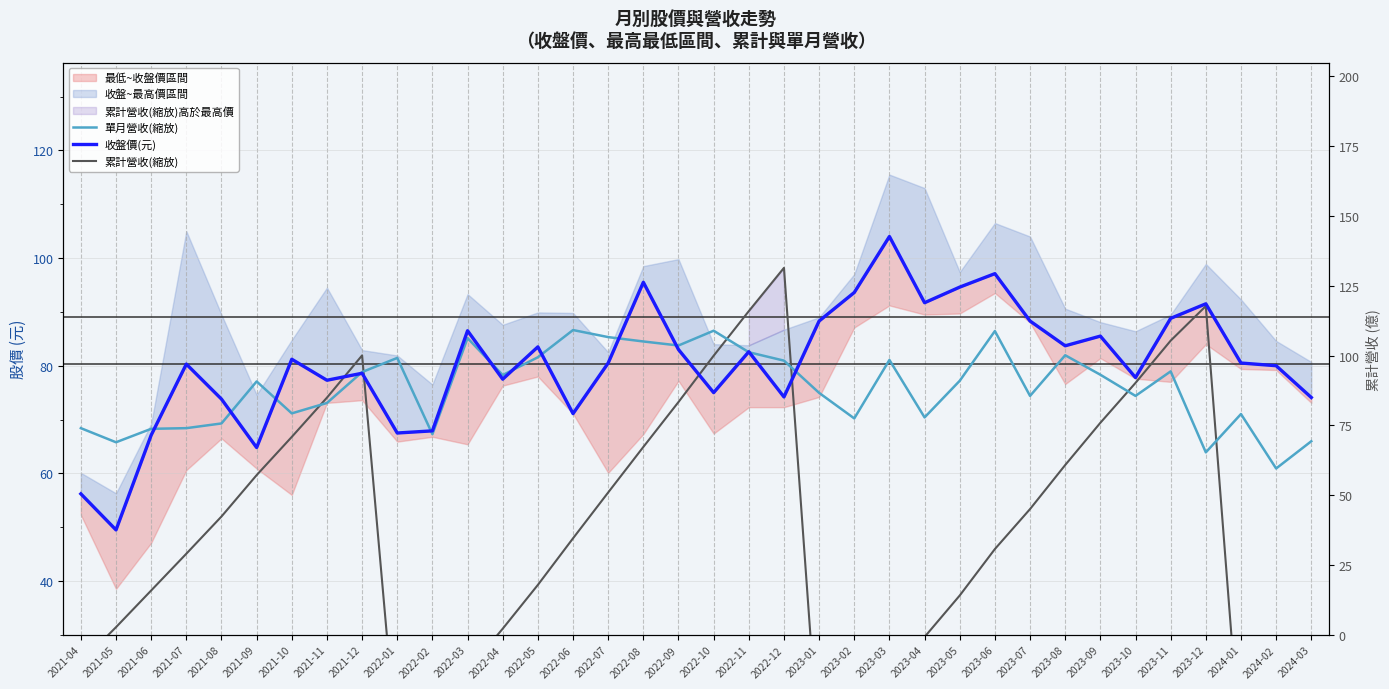

Reading left to right, extract all data points from this chart.

單月營收(縮放): 2021-04=68.4	2021-05=65.8	2021-06=68.3	2021-07=68.4	2021-08=69.3	2021-09=77.1	2021-10=71.1	2021-11=73.1	2021-12=78.8	2022-01=81.4	2022-02=67.3	2022-03=85.1	2022-04=78.3	2022-05=81.6	2022-06=86.6	2022-07=85.3	2022-08=84.5	2022-09=83.8	2022-10=86.5	2022-11=82.5	2022-12=80.9	2023-01=75.0	2023-02=70.2	2023-03=81.1	2023-04=70.4	2023-05=77.2	2023-06=86.4	2023-07=74.4	2023-08=81.9	2023-09=78.3	2023-10=74.4	2023-11=78.9	2023-12=63.9	2024-01=71.0	2024-02=60.9	2024-03=66.0
收盤價(元): 2021-04=56.2	2021-05=49.5	2021-06=67.1	2021-07=80.3	2021-08=73.8	2021-09=64.8	2021-10=81.2	2021-11=77.3	2021-12=78.6	2022-01=67.5	2022-02=67.9	2022-03=86.5	2022-04=77.5	2022-05=83.5	2022-06=71.1	2022-07=80.5	2022-08=95.5	2022-09=83.0	2022-10=75.0	2022-11=82.6	2022-12=74.2	2023-01=88.3	2023-02=93.6	2023-03=104.0	2023-04=91.7	2023-05=94.6	2023-06=97.1	2023-07=88.3	2023-08=83.7	2023-09=85.5	2023-10=77.8	2023-11=88.8	2023-12=91.5	2024-01=80.5	2024-02=80.0	2024-03=74.1
累計營收(縮放): 2021-04=24.9	2021-05=31.4	2021-06=38.2	2021-07=45.1	2021-08=52.0	2021-09=59.7	2021-10=66.8	2021-11=74.1	2021-12=81.9	2022-01=8.1	2022-02=14.9	2022-03=23.3	2022-04=31.2	2022-05=39.3	2022-06=47.9	2022-07=56.5	2022-08=64.9	2022-09=73.3	2022-10=81.9	2022-11=90.1	2022-12=98.2	2023-01=7.5	2023-02=14.5	2023-03=22.6	2023-04=29.6	2023-05=37.3	2023-06=45.9	2023-07=53.4	2023-08=61.6	2023-09=69.4	2023-10=76.8	2023-11=84.7	2023-12=91.1	2024-01=7.1	2024-02=13.2	2024-03=19.8